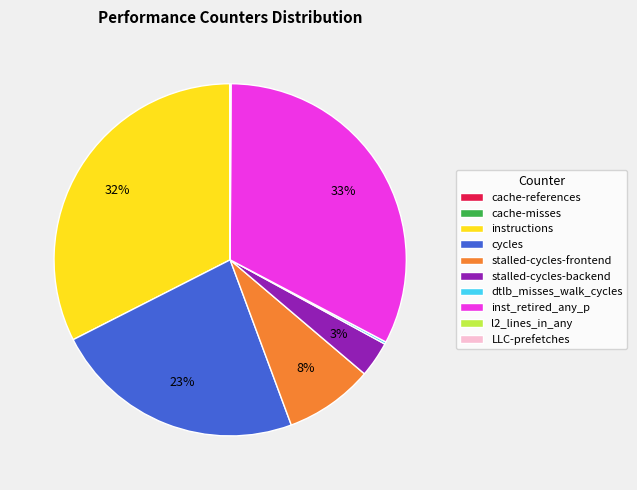

True or false: cycles accounts for 23% of the total.

True